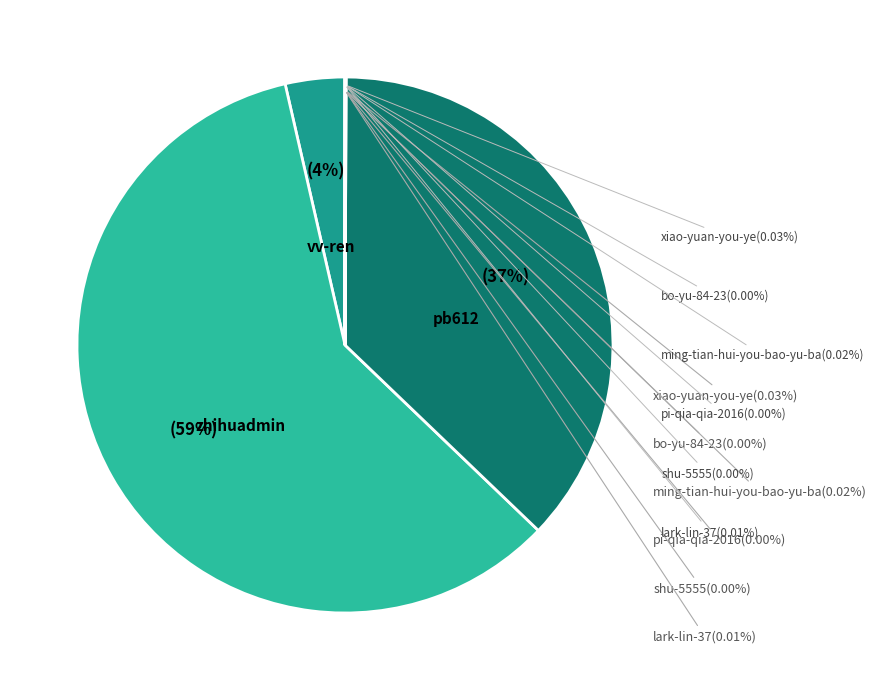

Is pi-qia-qia-2016 the majority of the pie?

No